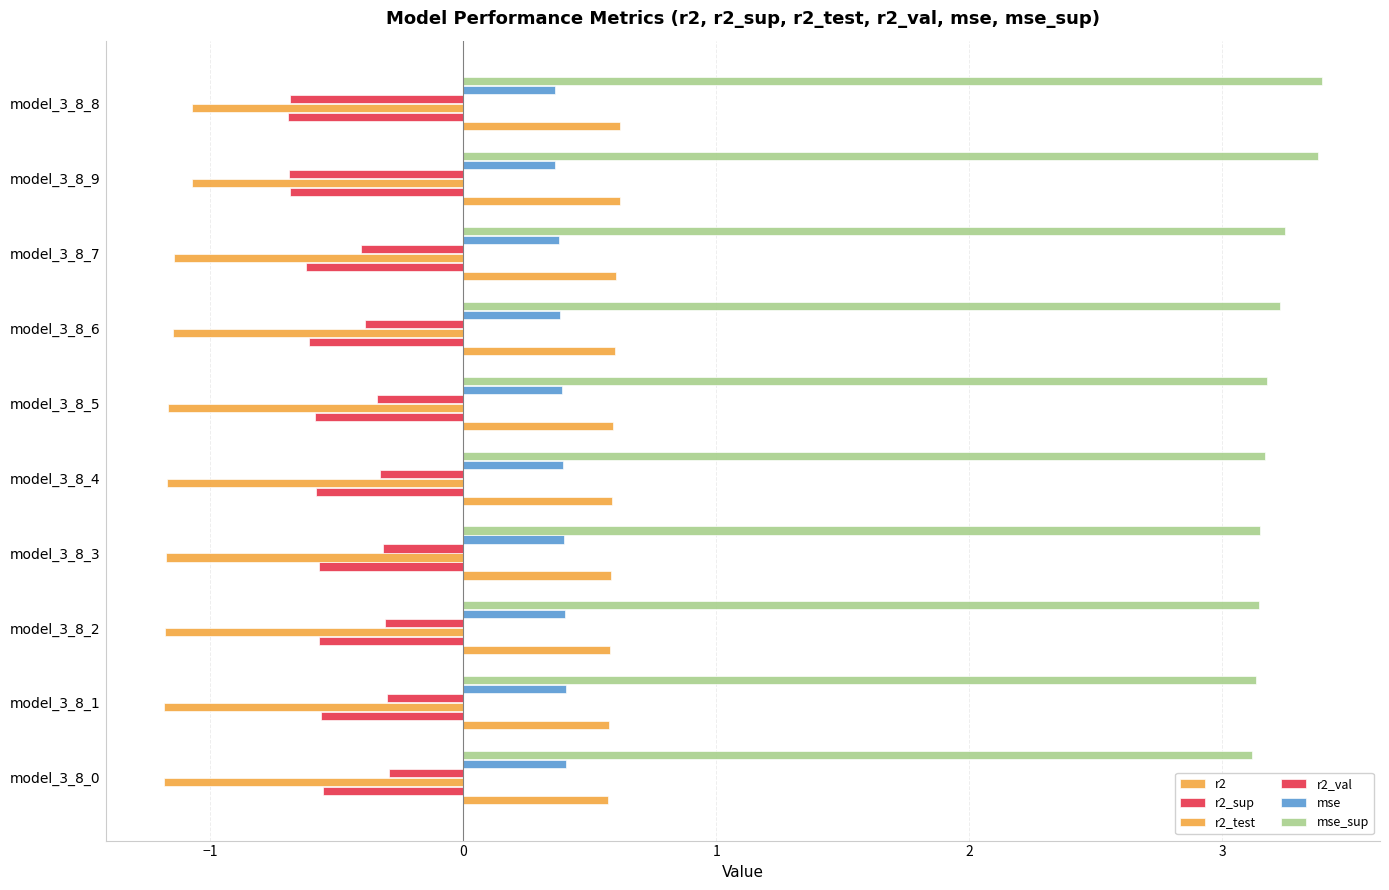

Count the number of categories in the chart.

10